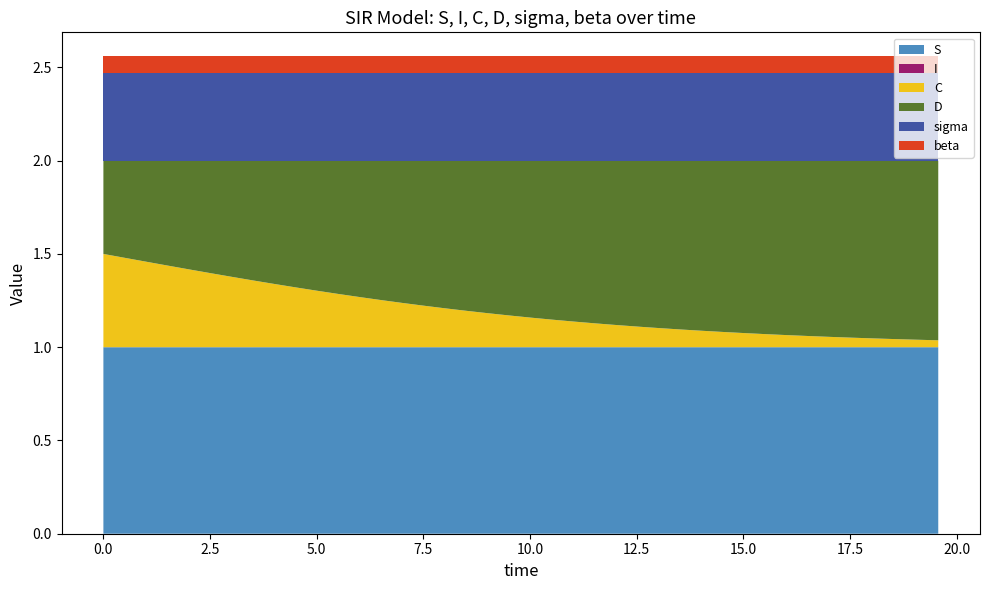

Reading left to right, extract all data points from this chart.

S: 0.0=1.0	0.5016722408026756=1.0	1.0033444816053512=1.0	1.5050167224080266=1.0	2.0066889632107023=1.0	2.508361204013378=1.0	3.0100334448160533=1.0	3.511705685618729=1.0	4.013377926421405=1.0	4.51505016722408=1.0	5.016722408026756=1.0	5.518394648829432=1.0	6.020066889632107=1.0	6.521739130434782=1.0	7.023411371237458=1.0	7.525083612040134=1.0	8.02675585284281=1.0	8.528428093645484=1.0	9.03010033444816=1.0	9.531772575250836=1.0	10.033444816053512=1.0	10.535117056856187=1.0	11.036789297658864=1.0	11.538461538461538=1.0	12.040133779264213=1.0	12.54180602006689=1.0	13.043478260869565=1.0	13.545150501672241=1.0	14.046822742474916=1.0	14.548494983277592=1.0	15.050167224080267=1.0	15.551839464882944=1.0	16.05351170568562=1.0	16.555183946488295=1.0	17.05685618729097=1.0	17.558528428093645=1.0	18.06020066889632=1.0	18.561872909698998=1.0	19.06354515050167=1.0	19.565217391304348=1.0
I: 0.0=0.0	0.5016722408026756=0.0	1.0033444816053512=0.0	1.5050167224080266=0.0	2.0066889632107023=0.0	2.508361204013378=0.0	3.0100334448160533=0.0	3.511705685618729=0.0	4.013377926421405=0.0	4.51505016722408=0.0	5.016722408026756=0.0	5.518394648829432=0.0	6.020066889632107=0.0	6.521739130434782=0.0	7.023411371237458=0.0	7.525083612040134=0.0	8.02675585284281=0.0	8.528428093645484=0.0	9.03010033444816=0.0	9.531772575250836=0.0	10.033444816053512=0.0	10.535117056856187=0.0	11.036789297658864=0.0	11.538461538461538=0.0	12.040133779264213=0.0	12.54180602006689=0.0	13.043478260869565=0.0	13.545150501672241=0.0	14.046822742474916=0.0	14.548494983277592=0.0	15.050167224080267=0.0	15.551839464882944=0.0	16.05351170568562=0.0	16.555183946488295=0.0	17.05685618729097=0.0	17.558528428093645=0.0	18.06020066889632=0.0	18.561872909698998=0.0	19.06354515050167=0.0	19.565217391304348=0.0
C: 0.0=0.5	0.5016722408026756=0.5	1.0033444816053512=0.5	1.5050167224080266=0.4	2.0066889632107023=0.4	2.508361204013378=0.4	3.0100334448160533=0.4	3.511705685618729=0.4	4.013377926421405=0.3	4.51505016722408=0.3	5.016722408026756=0.3	5.518394648829432=0.3	6.020066889632107=0.3	6.521739130434782=0.3	7.023411371237458=0.2	7.525083612040134=0.2	8.02675585284281=0.2	8.528428093645484=0.2	9.03010033444816=0.2	9.531772575250836=0.2	10.033444816053512=0.2	10.535117056856187=0.1	11.036789297658864=0.1	11.538461538461538=0.1	12.040133779264213=0.1	12.54180602006689=0.1	13.043478260869565=0.1	13.545150501672241=0.1	14.046822742474916=0.1	14.548494983277592=0.1	15.050167224080267=0.1	15.551839464882944=0.1	16.05351170568562=0.1	16.555183946488295=0.1	17.05685618729097=0.1	17.558528428093645=0.1	18.06020066889632=0.0	18.561872909698998=0.0	19.06354515050167=0.0	19.565217391304348=0.0
D: 0.0=0.5	0.5016722408026756=0.5	1.0033444816053512=0.5	1.5050167224080266=0.6	2.0066889632107023=0.6	2.508361204013378=0.6	3.0100334448160533=0.6	3.511705685618729=0.6	4.013377926421405=0.7	4.51505016722408=0.7	5.016722408026756=0.7	5.518394648829432=0.7	6.020066889632107=0.7	6.521739130434782=0.7	7.023411371237458=0.8	7.525083612040134=0.8	8.02675585284281=0.8	8.528428093645484=0.8	9.03010033444816=0.8	9.531772575250836=0.8	10.033444816053512=0.8	10.535117056856187=0.9	11.036789297658864=0.9	11.538461538461538=0.9	12.040133779264213=0.9	12.54180602006689=0.9	13.043478260869565=0.9	13.545150501672241=0.9	14.046822742474916=0.9	14.548494983277592=0.9	15.050167224080267=0.9	15.551839464882944=0.9	16.05351170568562=0.9	16.555183946488295=0.9	17.05685618729097=0.9	17.558528428093645=0.9	18.06020066889632=1.0	18.561872909698998=1.0	19.06354515050167=1.0	19.565217391304348=1.0
sigma: 0.0=0.5	0.5016722408026756=0.5	1.0033444816053512=0.5	1.5050167224080266=0.5	2.0066889632107023=0.5	2.508361204013378=0.5	3.0100334448160533=0.5	3.511705685618729=0.5	4.013377926421405=0.5	4.51505016722408=0.5	5.016722408026756=0.5	5.518394648829432=0.5	6.020066889632107=0.5	6.521739130434782=0.5	7.023411371237458=0.5	7.525083612040134=0.5	8.02675585284281=0.5	8.528428093645484=0.5	9.03010033444816=0.5	9.531772575250836=0.5	10.033444816053512=0.5	10.535117056856187=0.5	11.036789297658864=0.5	11.538461538461538=0.5	12.040133779264213=0.5	12.54180602006689=0.5	13.043478260869565=0.5	13.545150501672241=0.5	14.046822742474916=0.5	14.548494983277592=0.5	15.050167224080267=0.5	15.551839464882944=0.5	16.05351170568562=0.5	16.555183946488295=0.5	17.05685618729097=0.5	17.558528428093645=0.5	18.06020066889632=0.5	18.561872909698998=0.5	19.06354515050167=0.5	19.565217391304348=0.5
beta: 0.0=0.1	0.5016722408026756=0.1	1.0033444816053512=0.1	1.5050167224080266=0.1	2.0066889632107023=0.1	2.508361204013378=0.1	3.0100334448160533=0.1	3.511705685618729=0.1	4.013377926421405=0.1	4.51505016722408=0.1	5.016722408026756=0.1	5.518394648829432=0.1	6.020066889632107=0.1	6.521739130434782=0.1	7.023411371237458=0.1	7.525083612040134=0.1	8.02675585284281=0.1	8.528428093645484=0.1	9.03010033444816=0.1	9.531772575250836=0.1	10.033444816053512=0.1	10.535117056856187=0.1	11.036789297658864=0.1	11.538461538461538=0.1	12.040133779264213=0.1	12.54180602006689=0.1	13.043478260869565=0.1	13.545150501672241=0.1	14.046822742474916=0.1	14.548494983277592=0.1	15.050167224080267=0.1	15.551839464882944=0.1	16.05351170568562=0.1	16.555183946488295=0.1	17.05685618729097=0.1	17.558528428093645=0.1	18.06020066889632=0.1	18.561872909698998=0.1	19.06354515050167=0.1	19.565217391304348=0.1